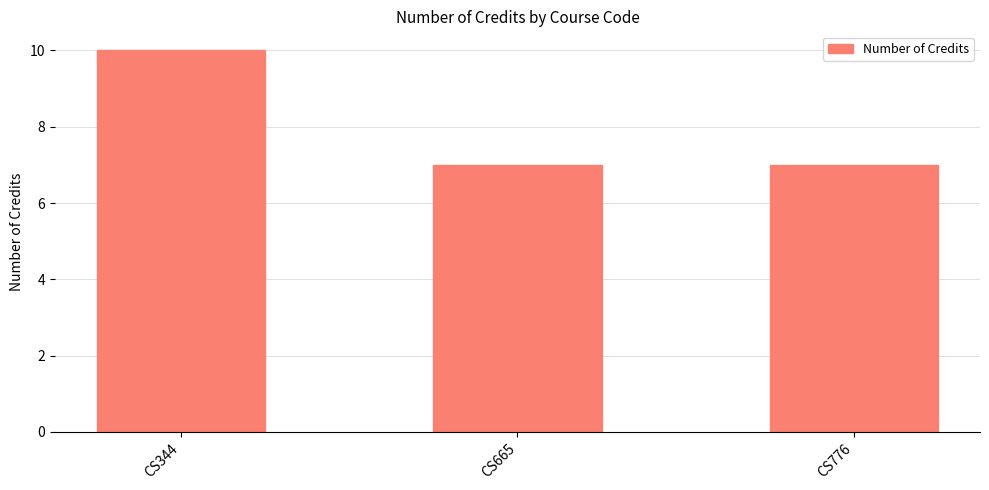

Reading left to right, transcribe all the data shown in this chart.

10	7	7